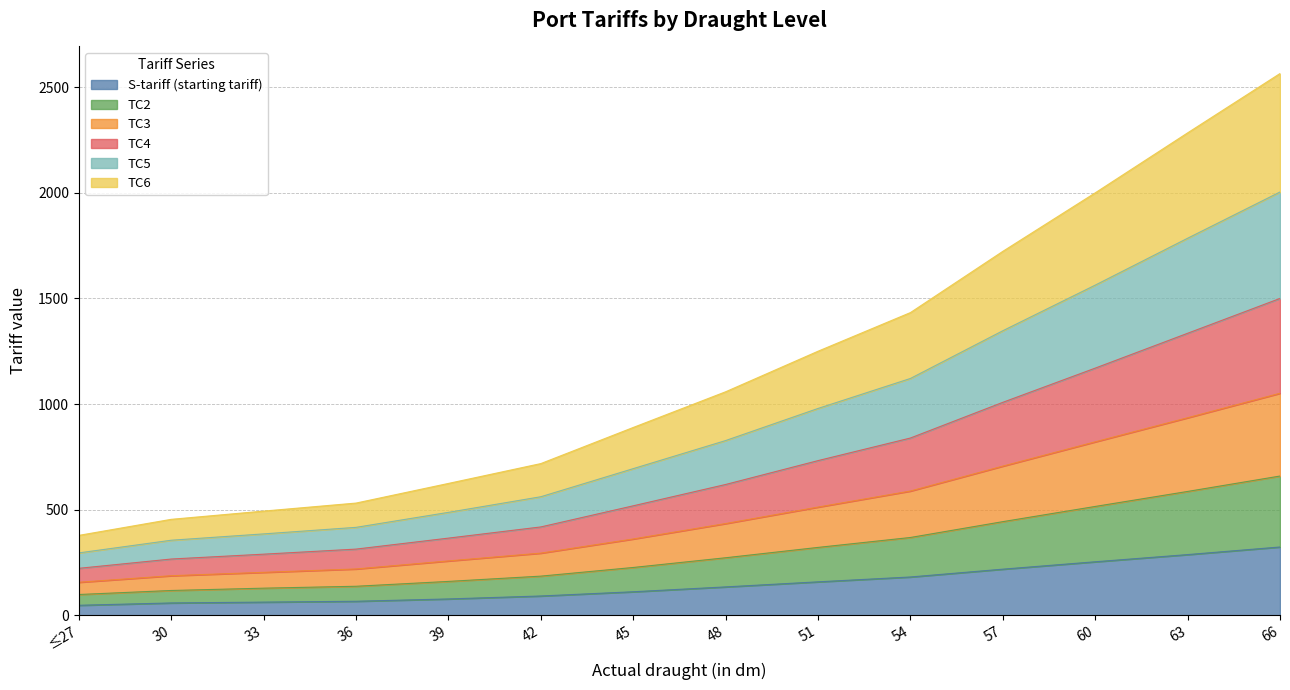

True or false: S-tariff (starting tariff) has a value of 287 at 63.

True